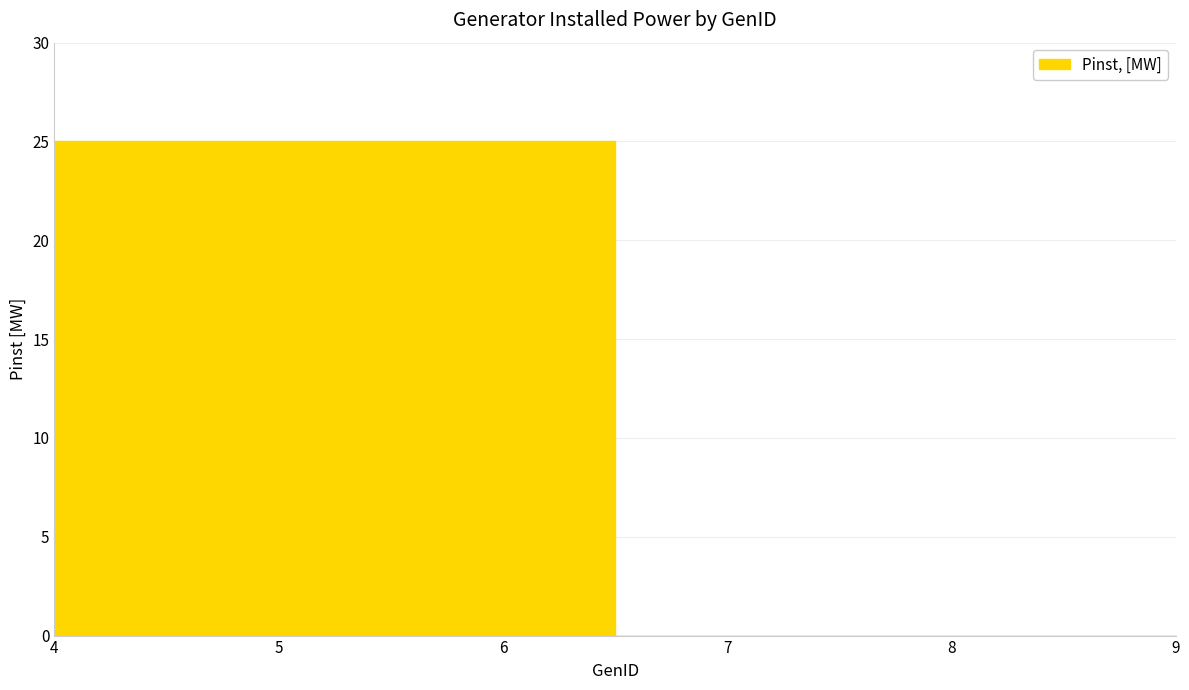

At which category does the chart reach its peak across all series?

4